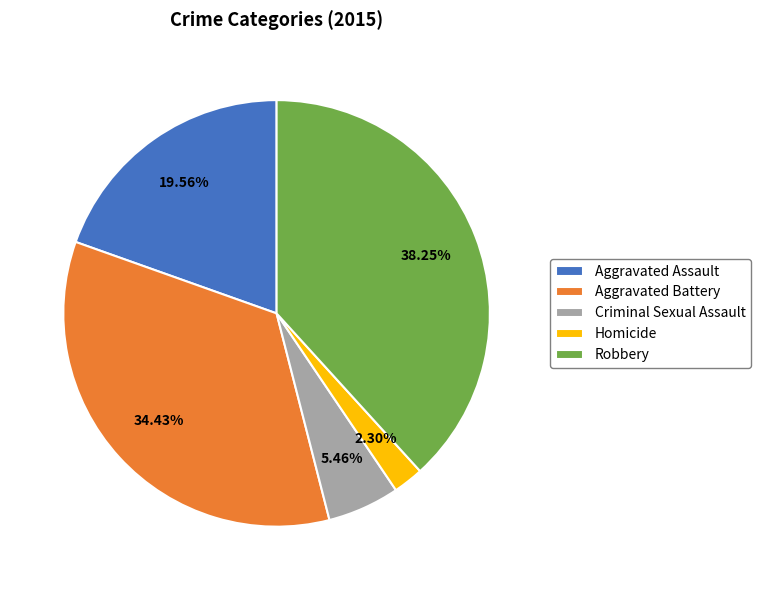

Count the number of slices in the pie.

5